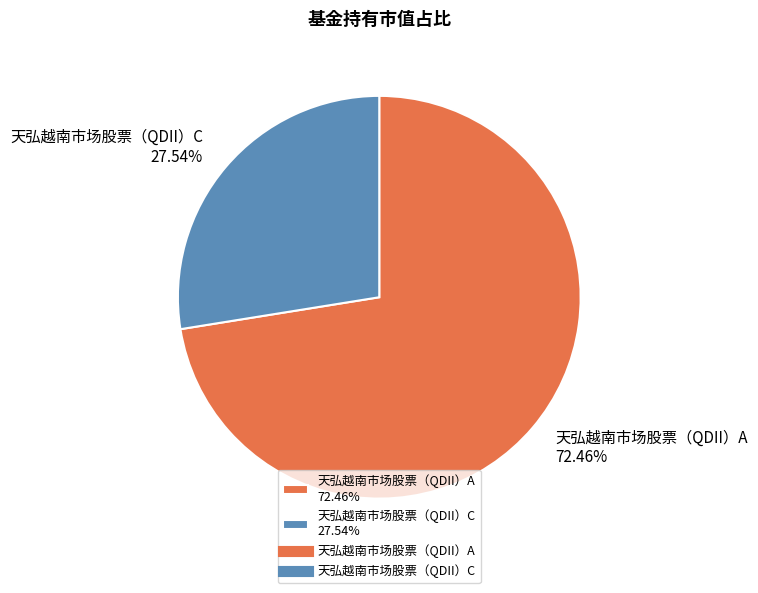

True or false: 天弘越南市场股票（QDII）C accounts for 28% of the total.

True